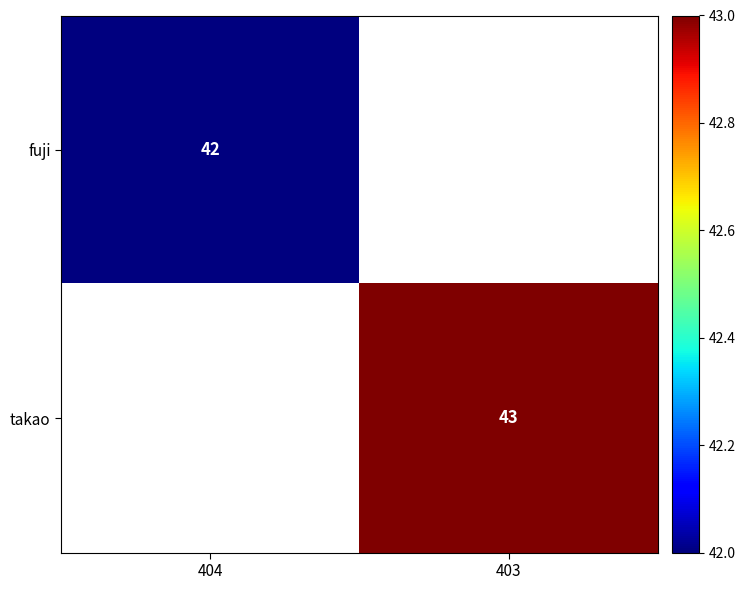

True or false: takao has a value of 43 at 403.

True